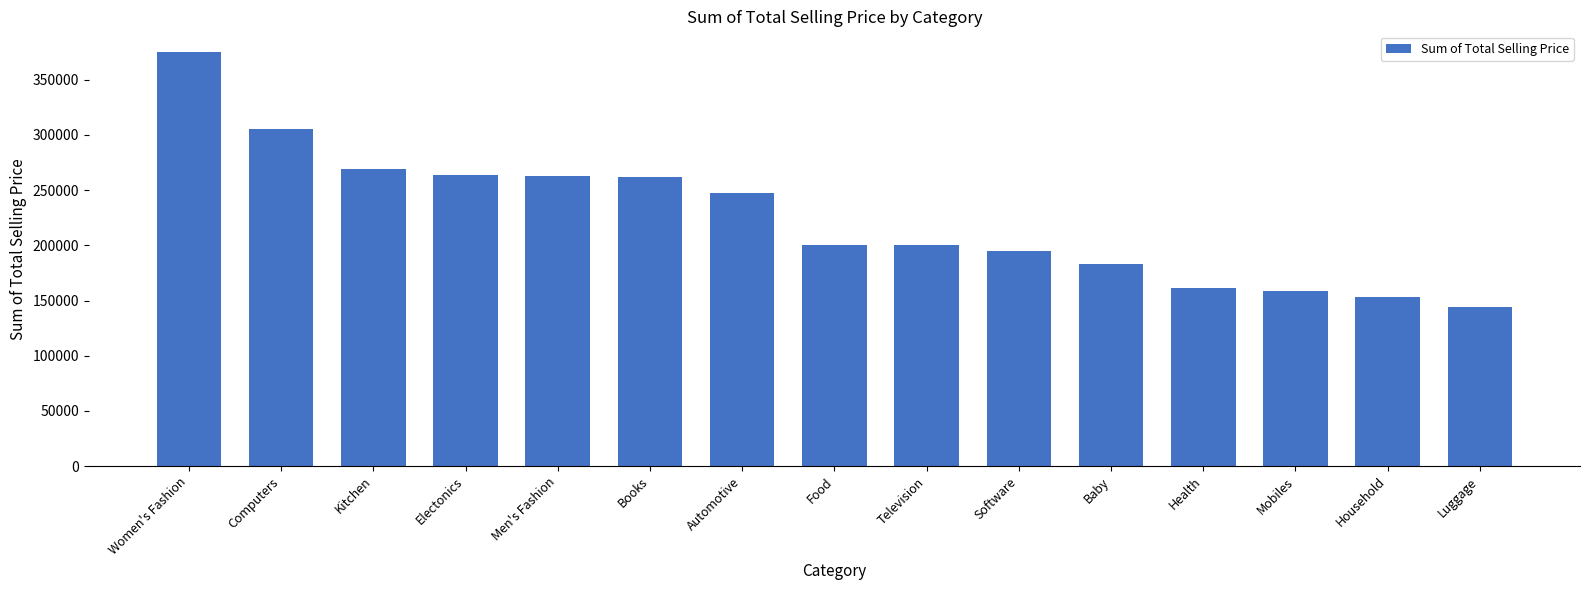

What is the difference between the second highest and minimum values?

160814.0